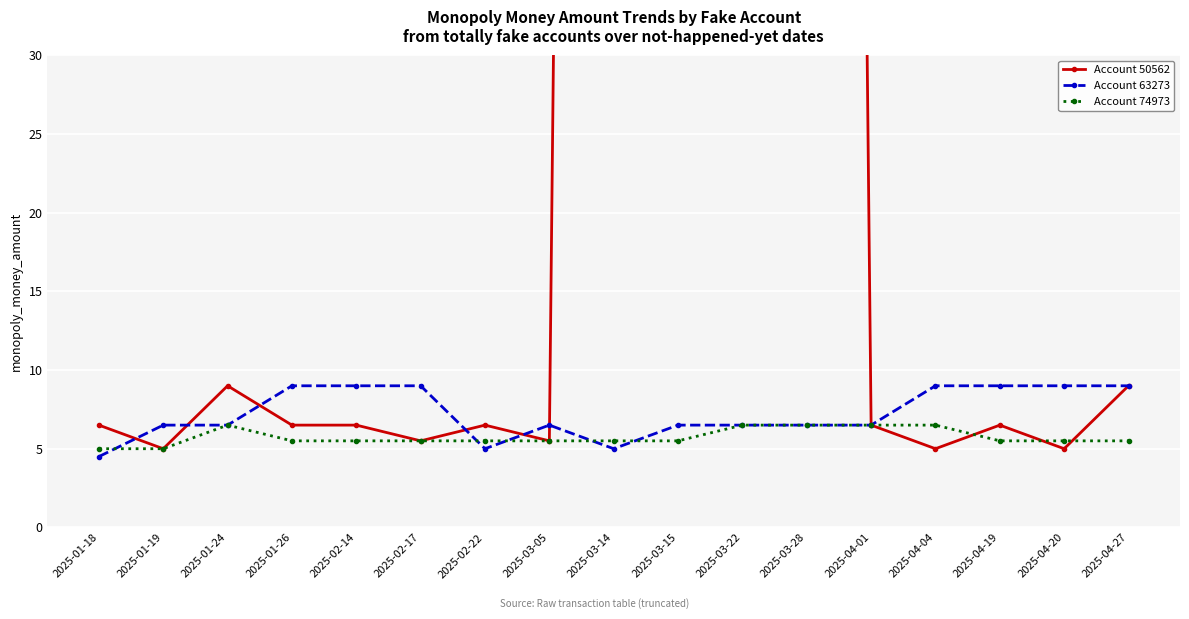

What position from the left is 2025-01-18?

1